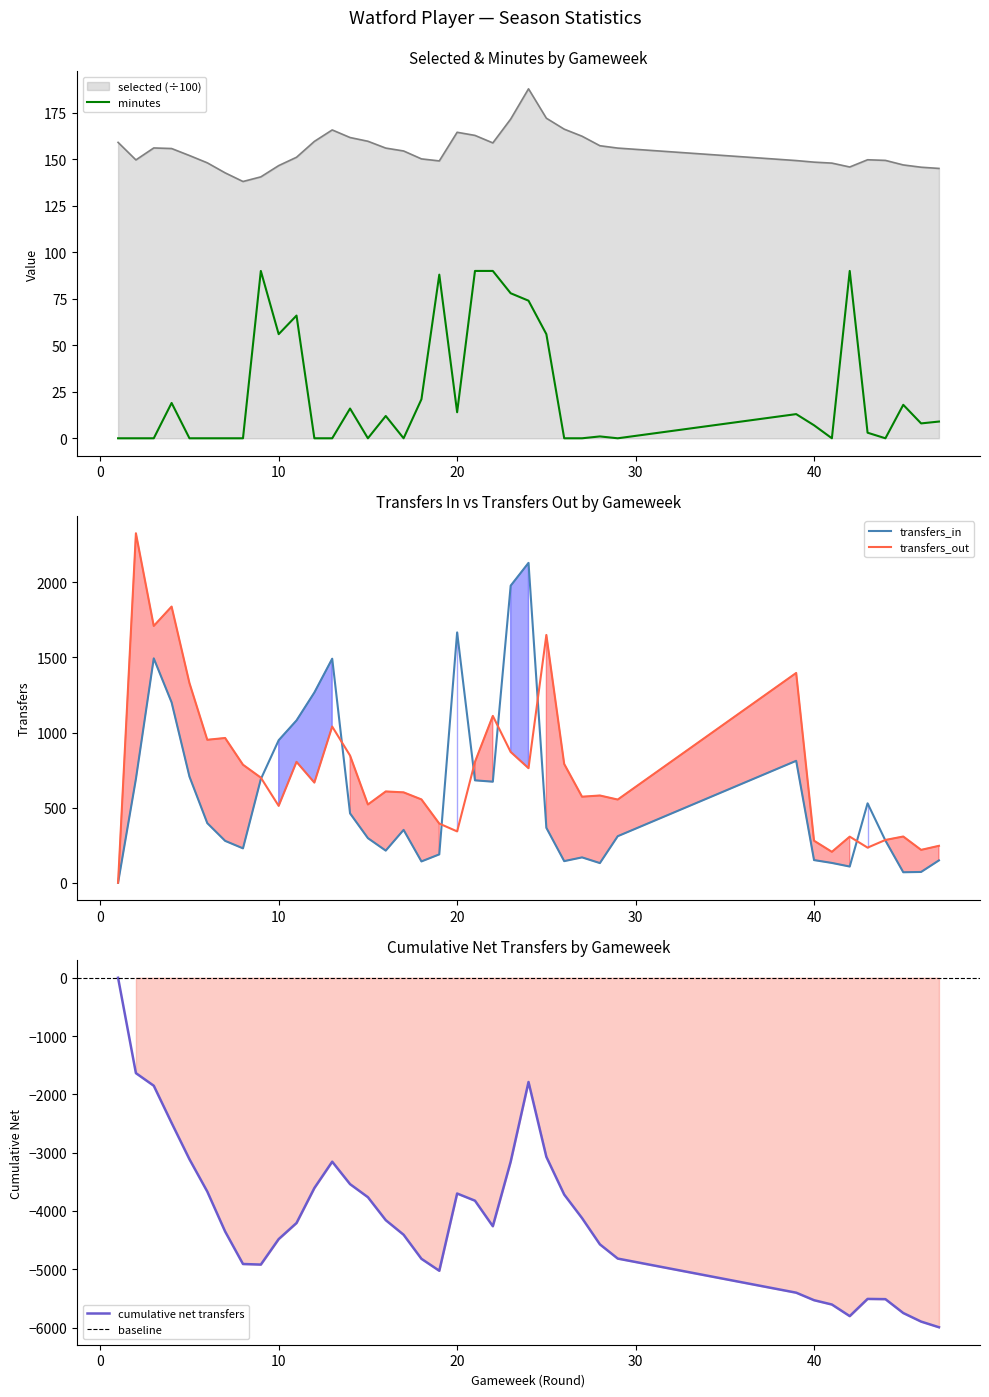

Which series has the largest total across all categories?

transfers_out